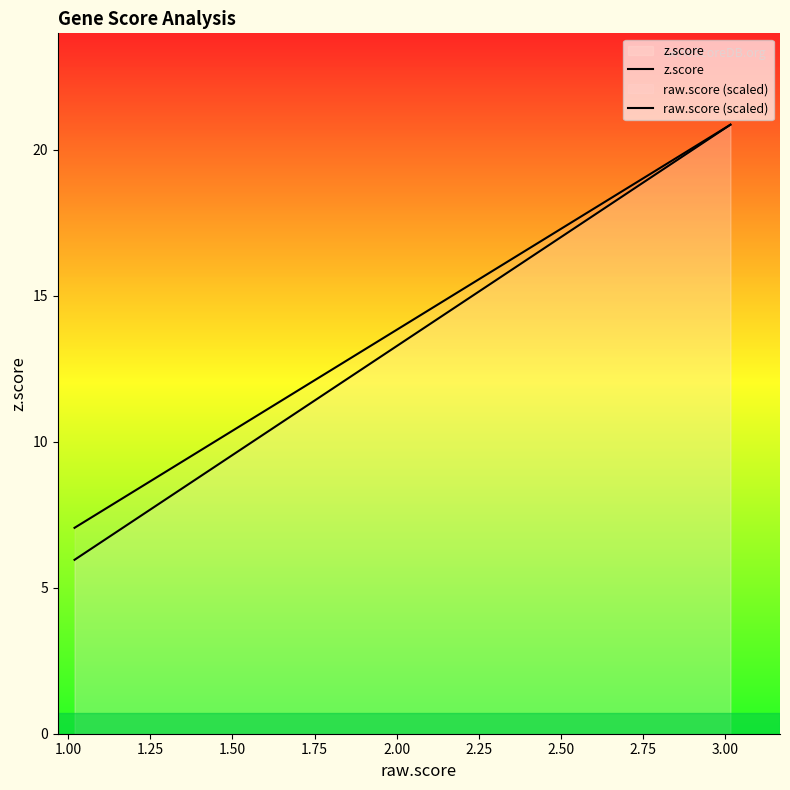

True or false: z.score has more than 0 points higher than both neighbors.

False